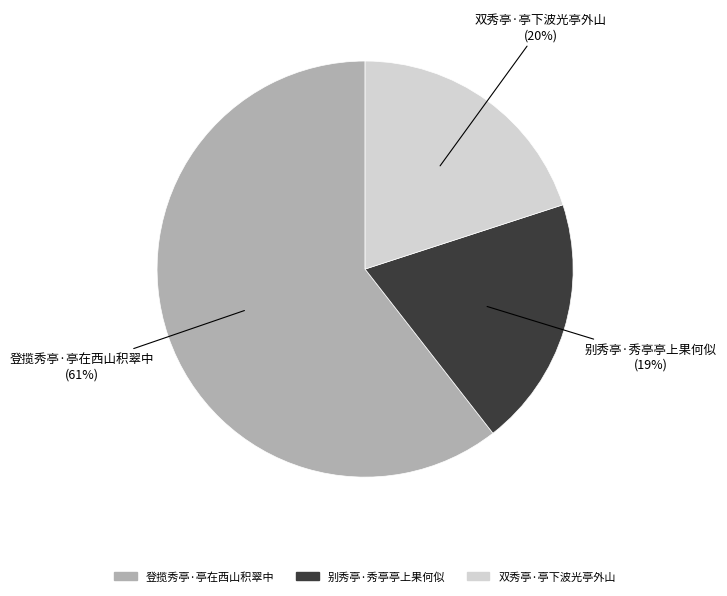

To the nearest percent, what is the average slice percentage?

33%